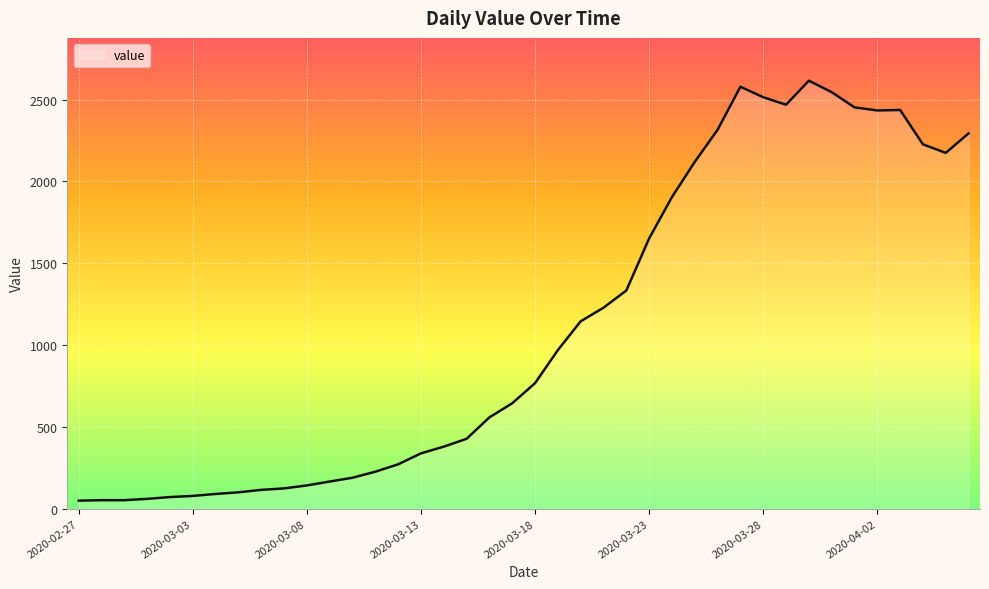

What is the maximum value shown in the chart?

2615